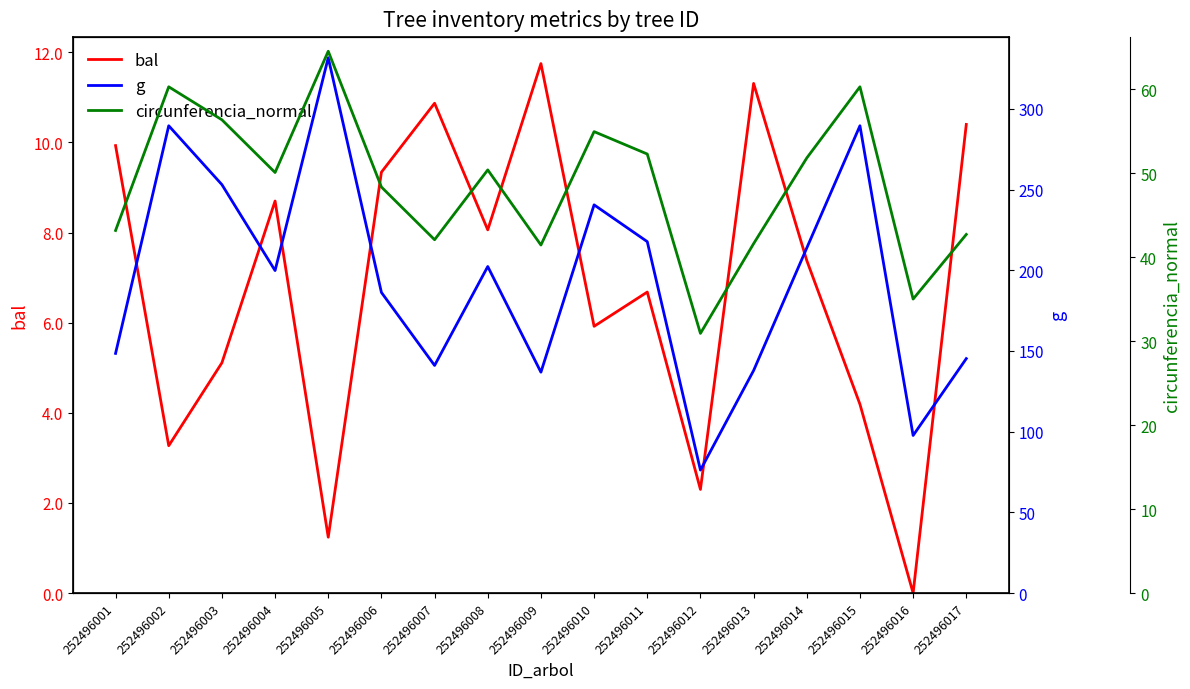

Reading left to right, extract all data points from this chart.

bal: 9.9	3.3	5.1	8.7	1.2	9.3	10.9	8.1	11.8	5.9	6.7	2.3	11.3	7.4	4.2	0.0	10.4
g: 148.5	289.5	253.1	199.8	331.7	186.3	141.0	202.3	136.8	240.5	217.7	76.2	137.9	213.8	289.5	97.6	145.3
circunferencia_normal: 43.2	60.3	56.4	50.1	64.6	48.4	42.1	50.4	41.5	55.0	52.3	30.9	41.6	51.8	60.3	35.0	42.7